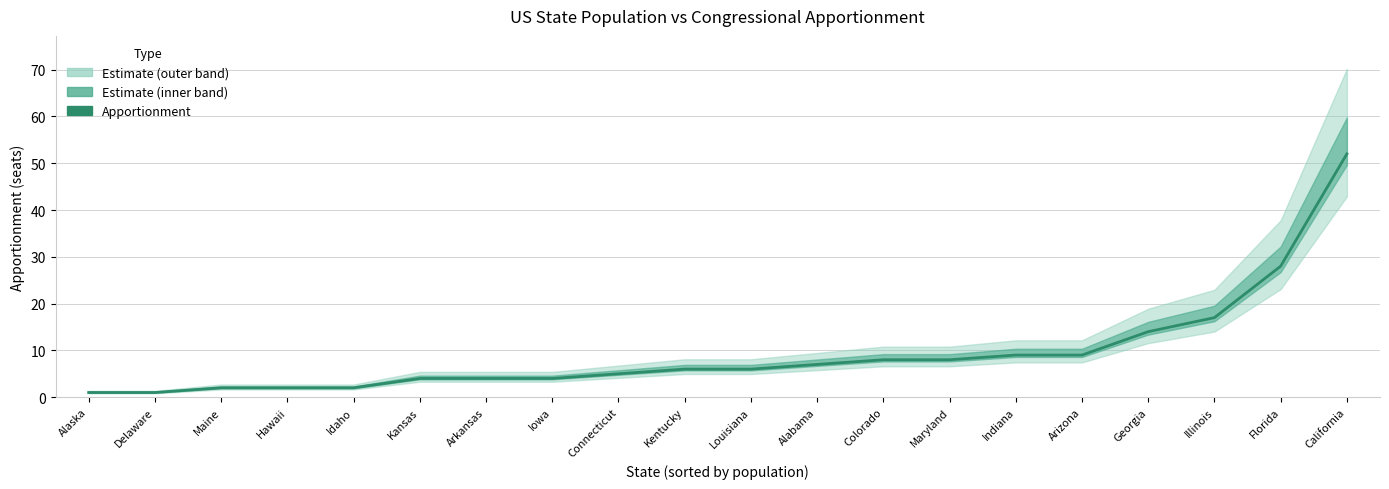

True or false: there are more than 1 points higher than both neighbors.

False